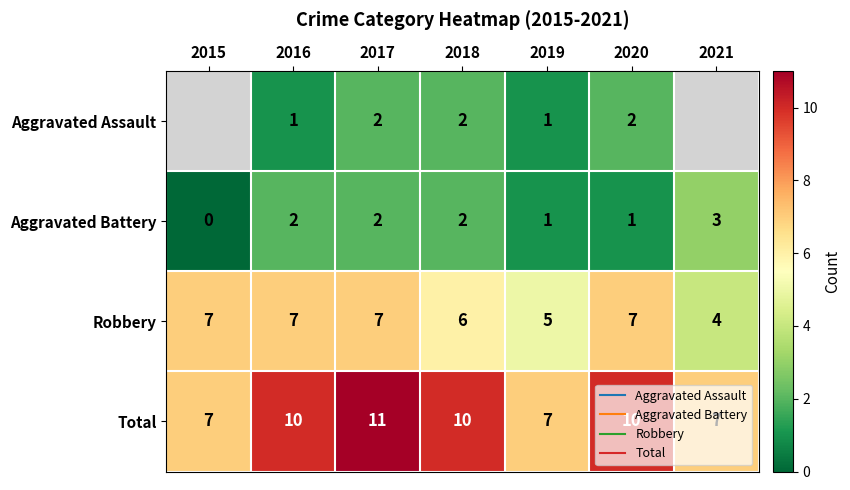

How many data points in Aggravated Assault are less than 2?

2